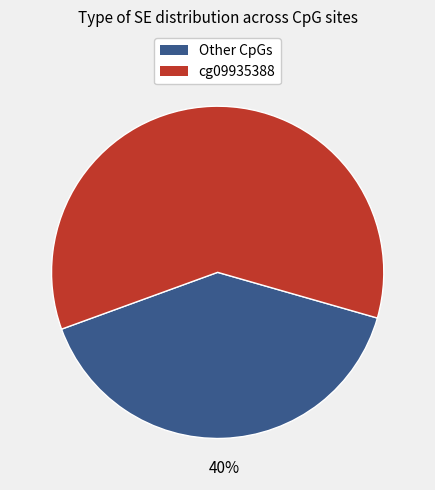

Is there any slice that represents more than half of the pie?

Yes